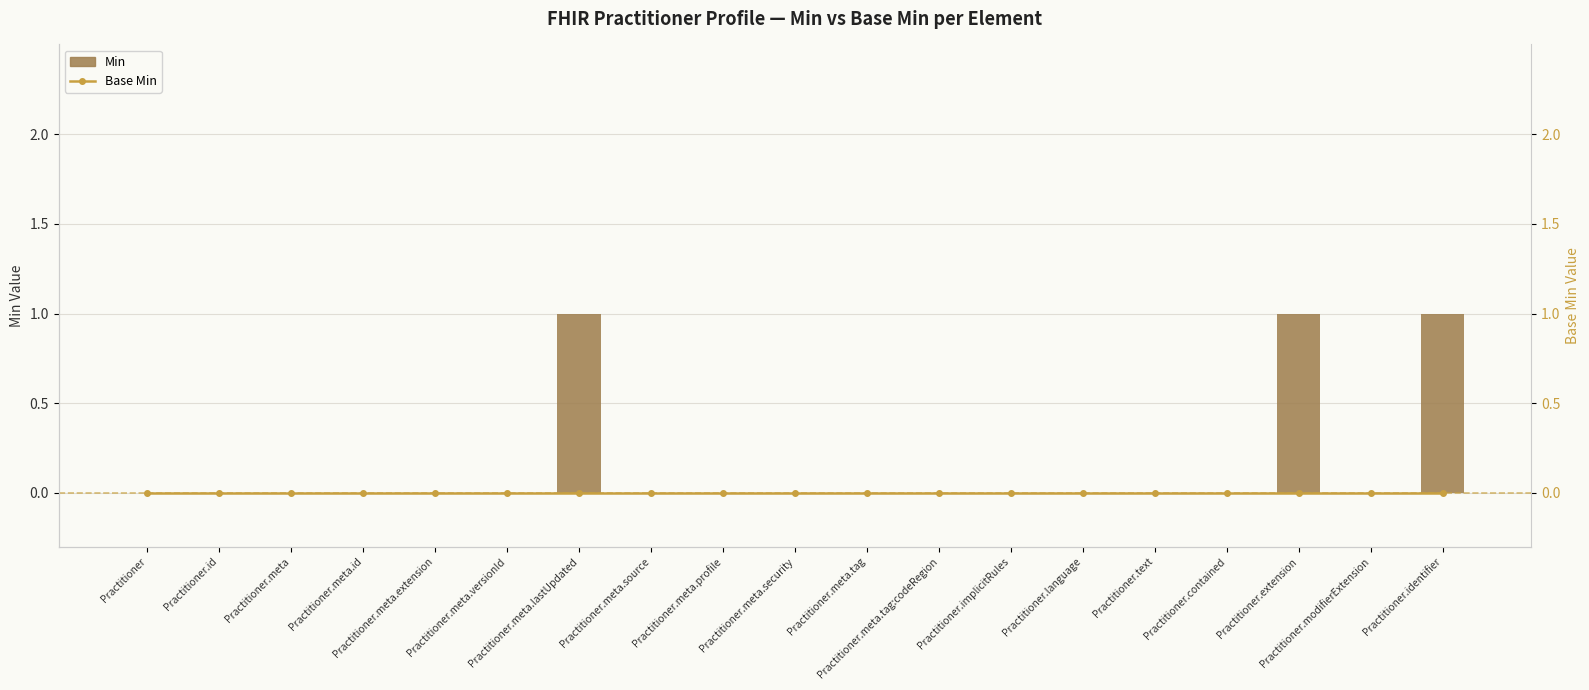

The value of Min at Practitioner.language is 0. True or false?

True